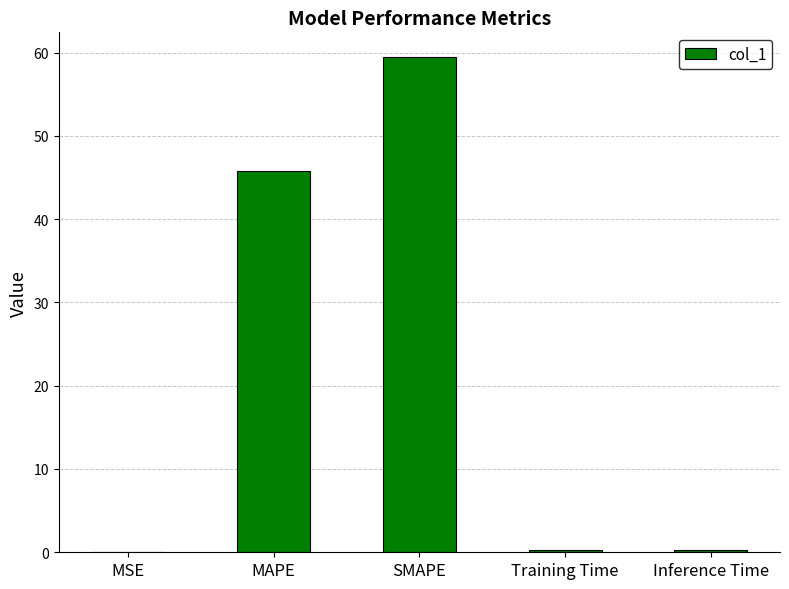

The chart shows a value of 93.0 at SMAPE. True or false?

False